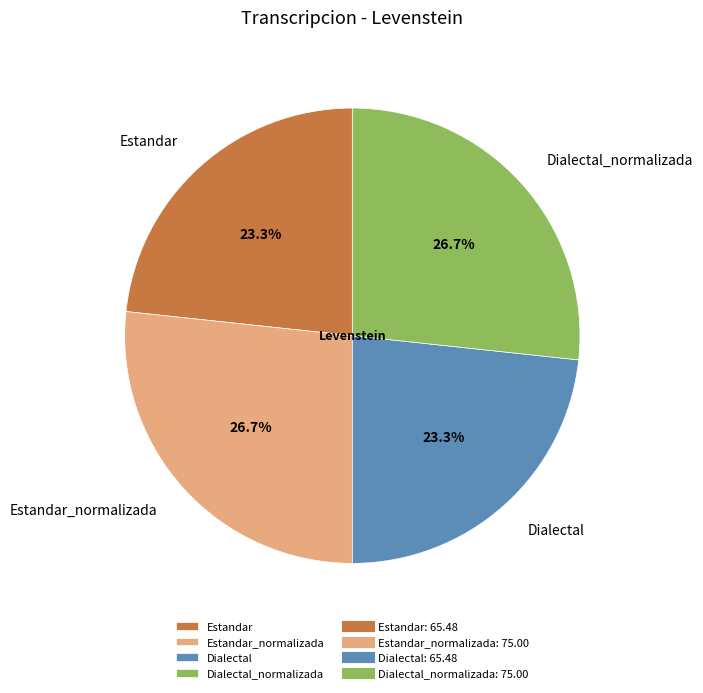

To the nearest percent, what is the average slice percentage?

25%